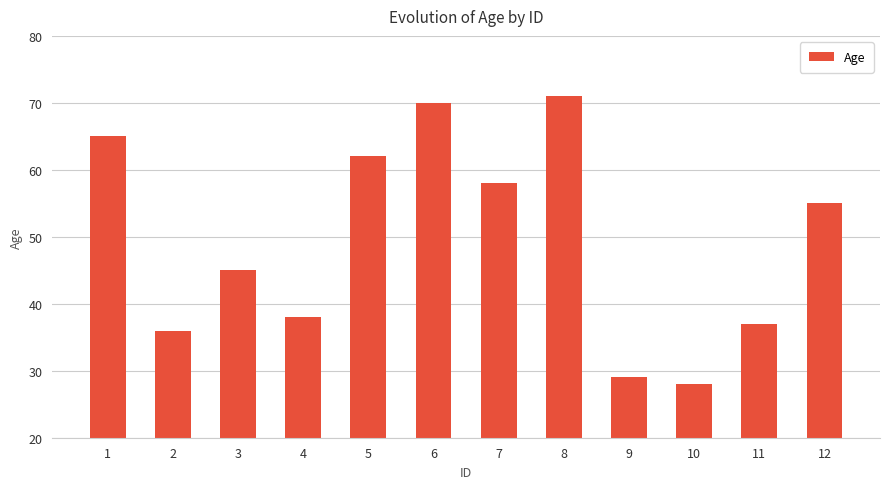

True or false: the data shows 108 at 6.

False